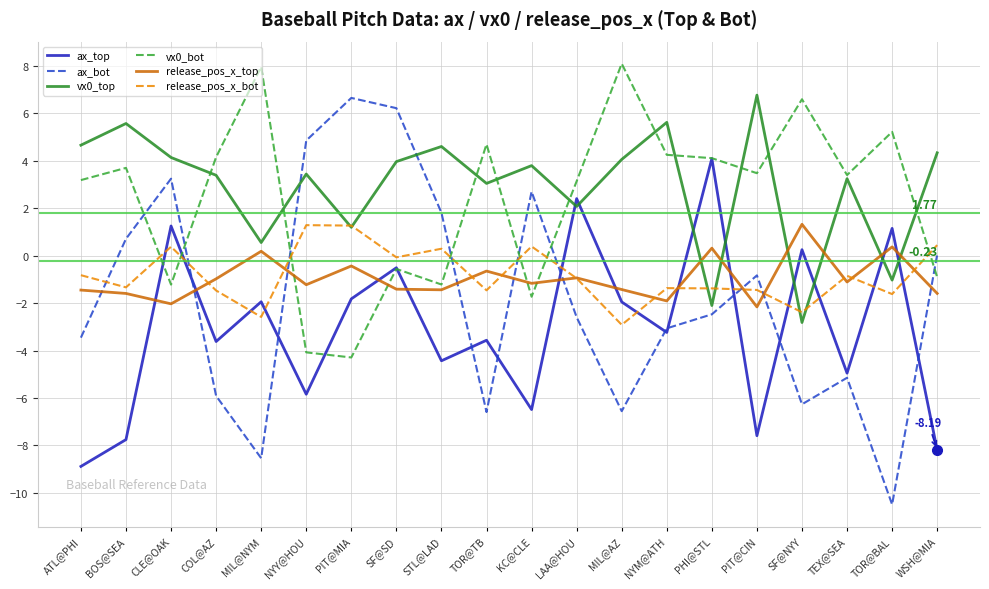

What is the spread (max minus min) of values at NYM@ATH?

8.9